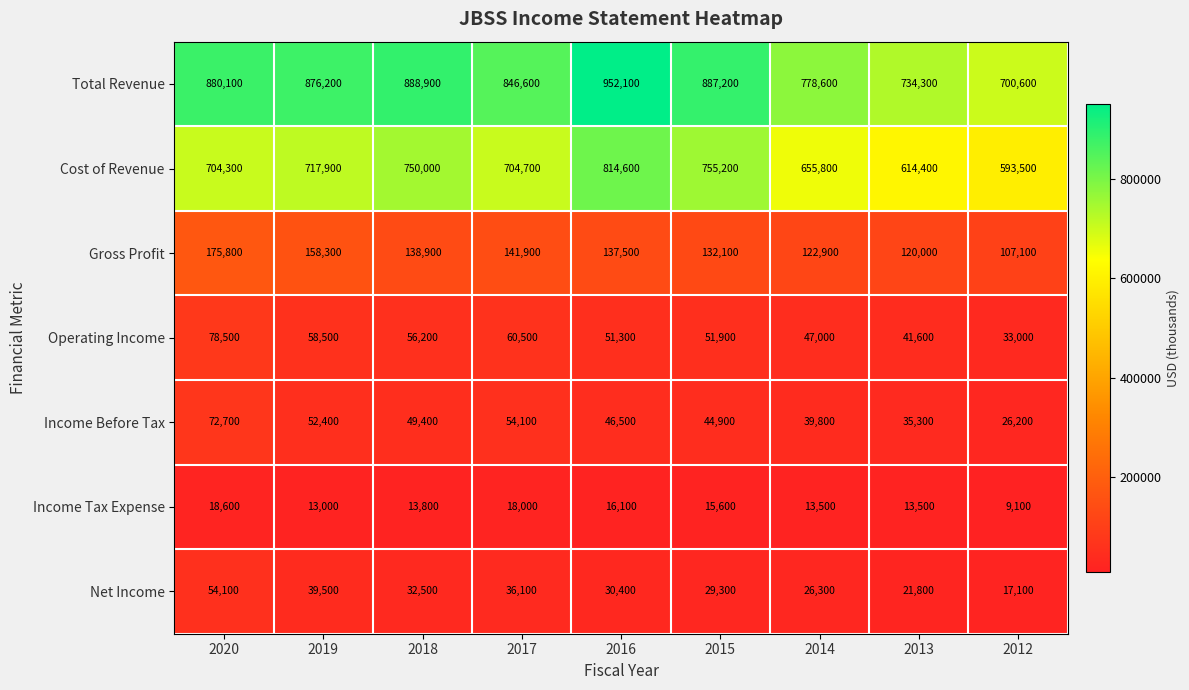

List the series in order of their peak value, lowest first.

Income Tax Expense, Net Income, Income Before Tax, Operating Income, Gross Profit, Cost of Revenue, Total Revenue